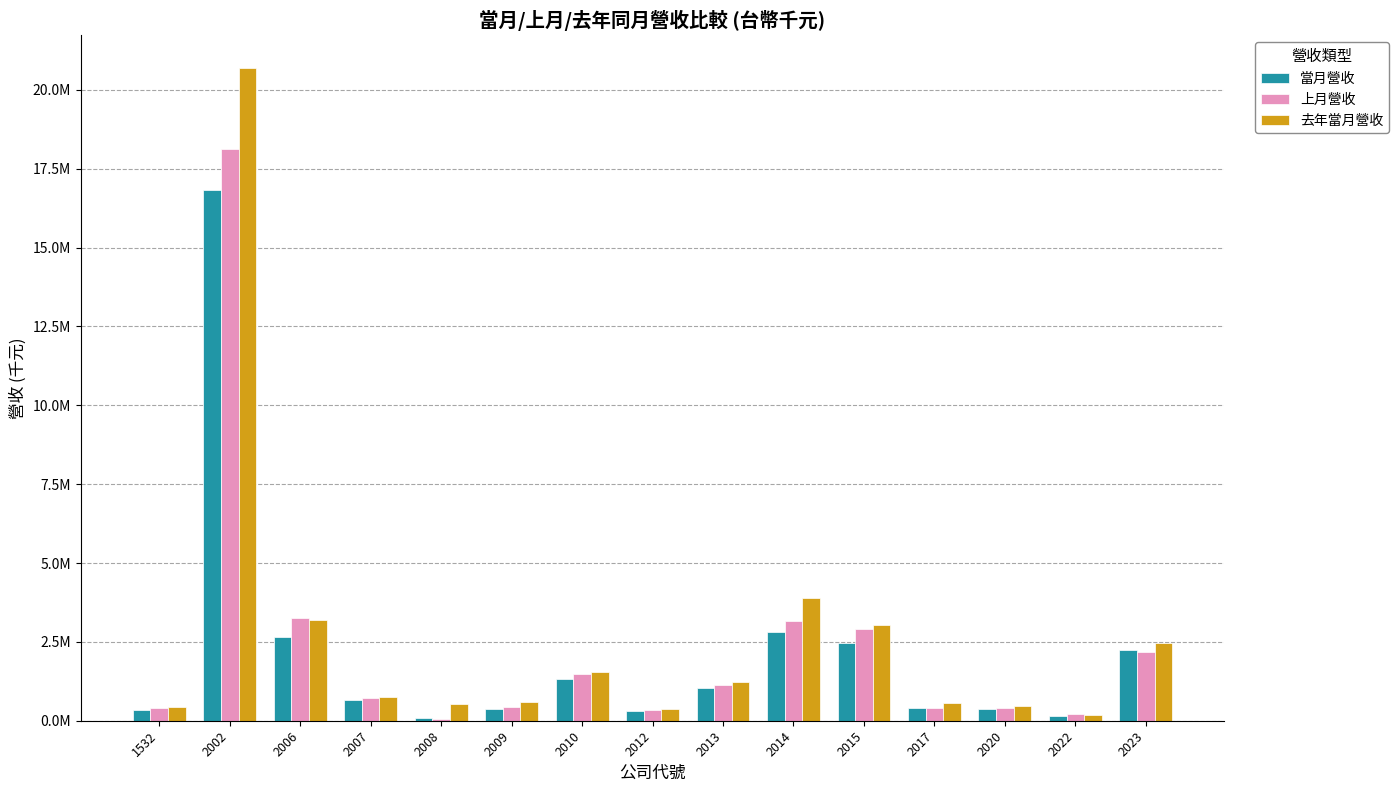

What are all the series names shown in the legend?

當月營收, 上月營收, 去年當月營收